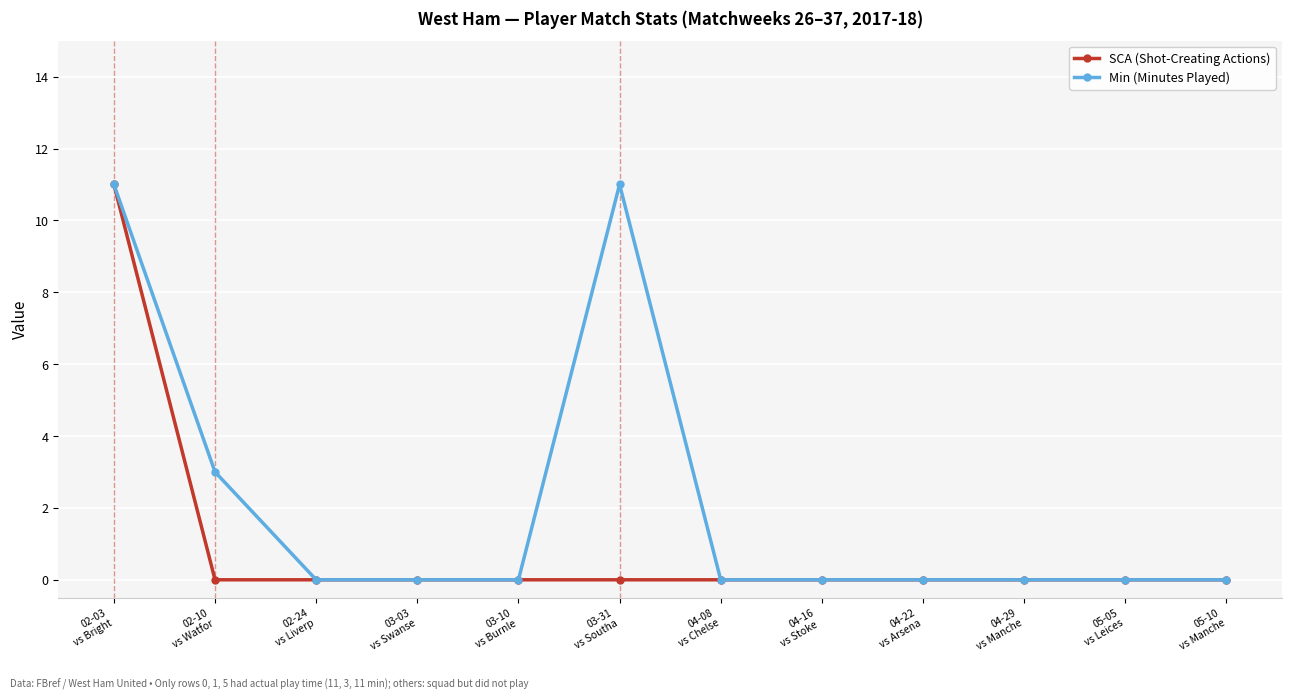

Reading left to right, list all the values displayed in this chart.

SCA (Shot-Creating Actions): 02-03
vs Bright=11	02-10
vs Watfor=0	02-24
vs Liverp=0	03-03
vs Swanse=0	03-10
vs Burnle=0	03-31
vs Southa=0	04-08
vs Chelse=0	04-16
vs Stoke =0	04-22
vs Arsena=0	04-29
vs Manche=0	05-05
vs Leices=0	05-10
vs Manche=0
Min (Minutes Played): 02-03
vs Bright=11	02-10
vs Watfor=3	02-24
vs Liverp=0	03-03
vs Swanse=0	03-10
vs Burnle=0	03-31
vs Southa=11	04-08
vs Chelse=0	04-16
vs Stoke =0	04-22
vs Arsena=0	04-29
vs Manche=0	05-05
vs Leices=0	05-10
vs Manche=0